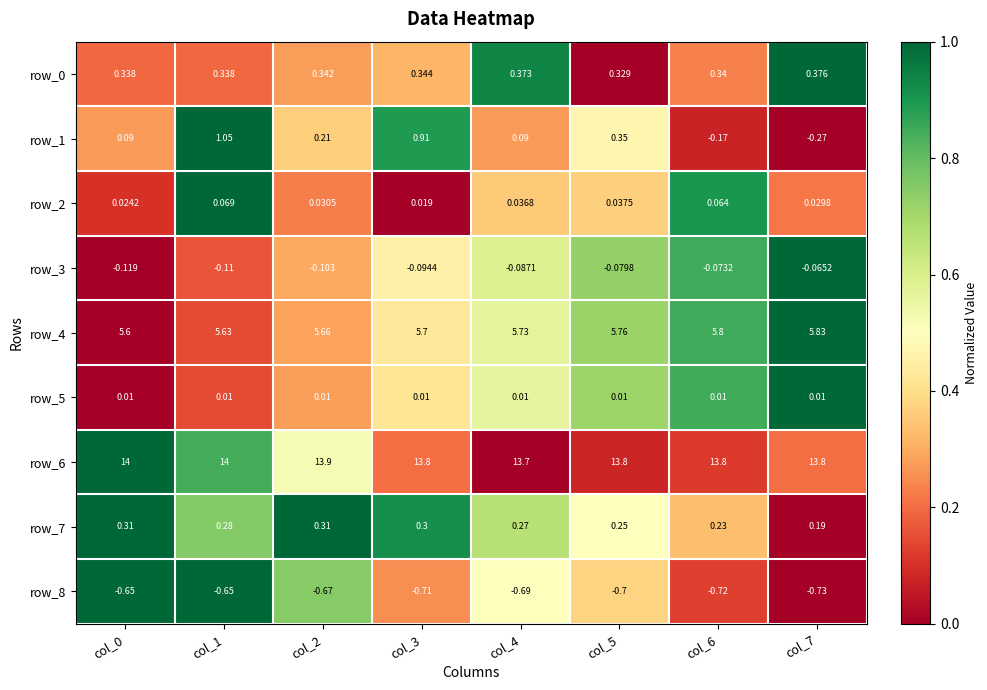

Is the value of row_6 at col_0 greater than the value of row_8 at col_7?

Yes